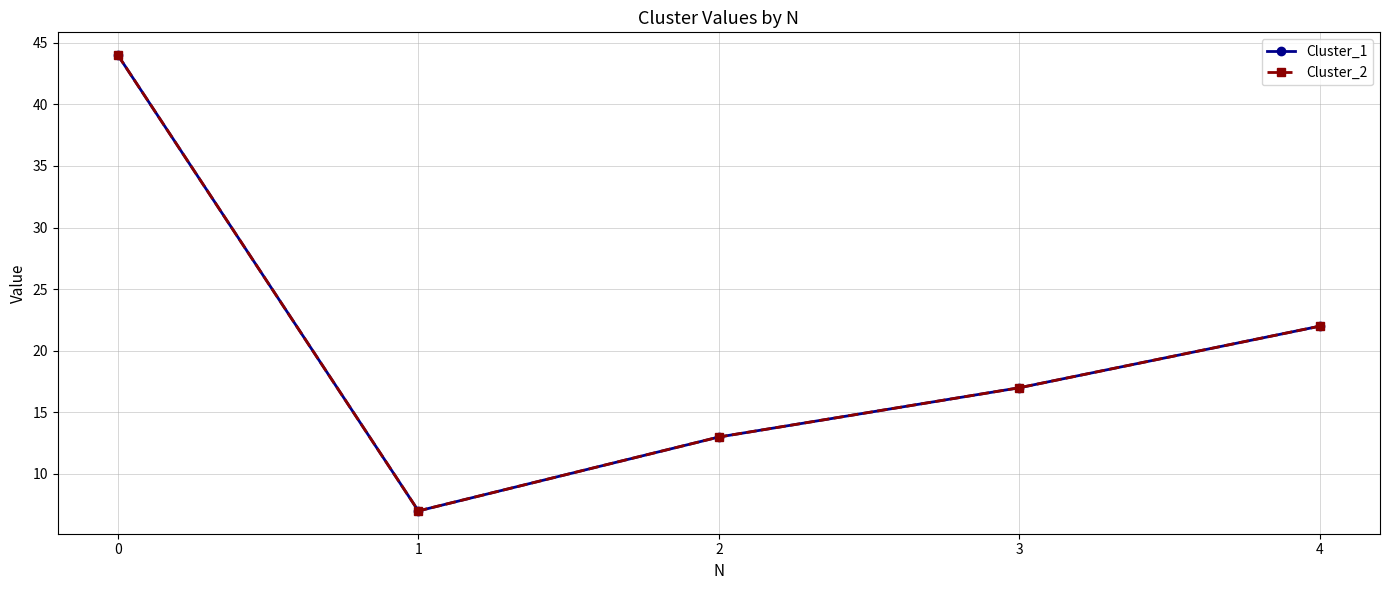

Where is the first local minimum for Cluster_1?

1